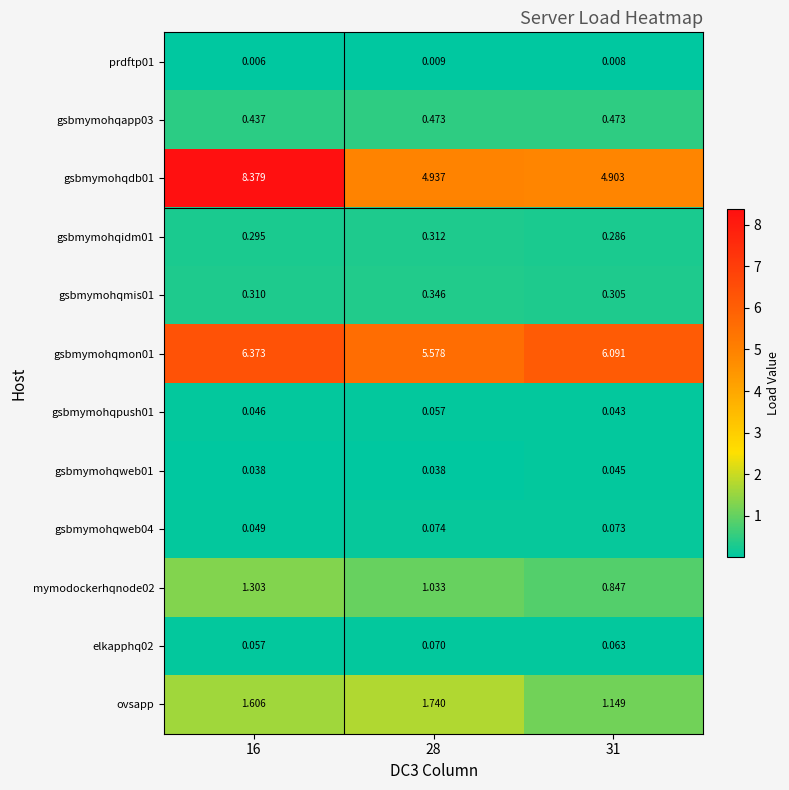

Is the value of gsbmymohqpush01 at 28 greater than the value of ovsapp at 28?

No